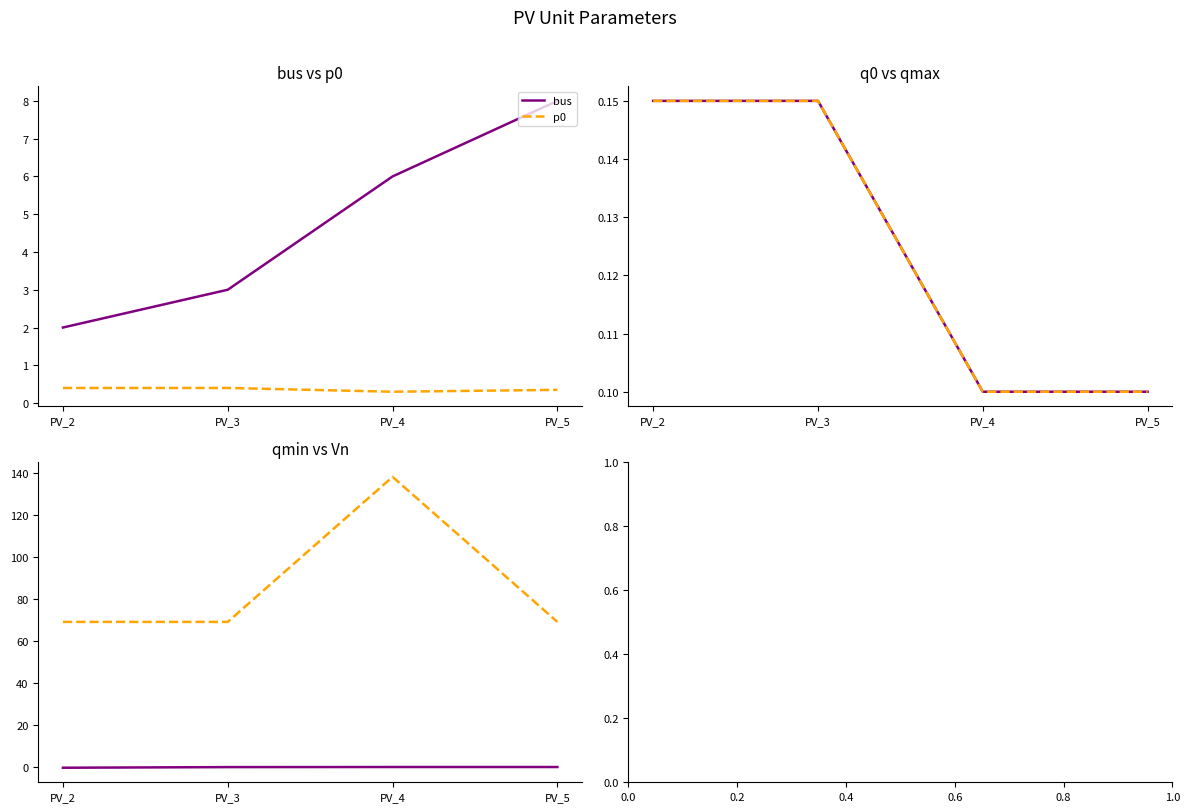

Count the qmax values in the range 0 to 1.

4